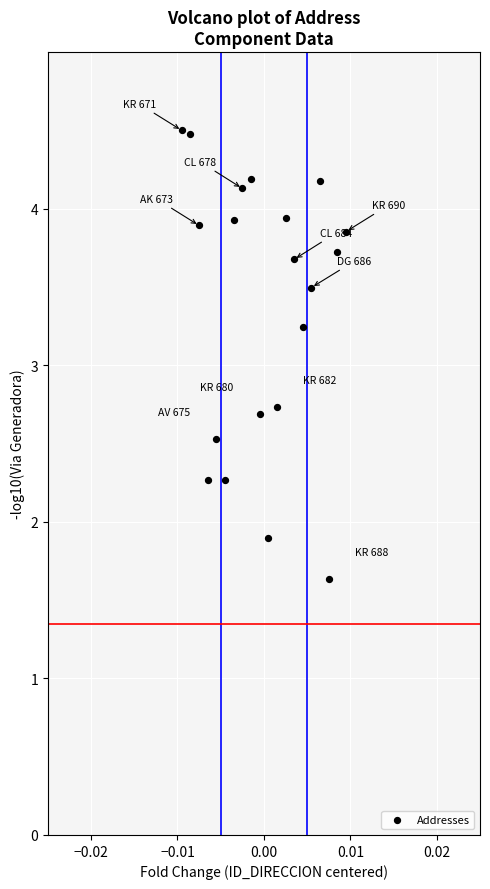

What is the range of Y values (max minus min)?

2.9